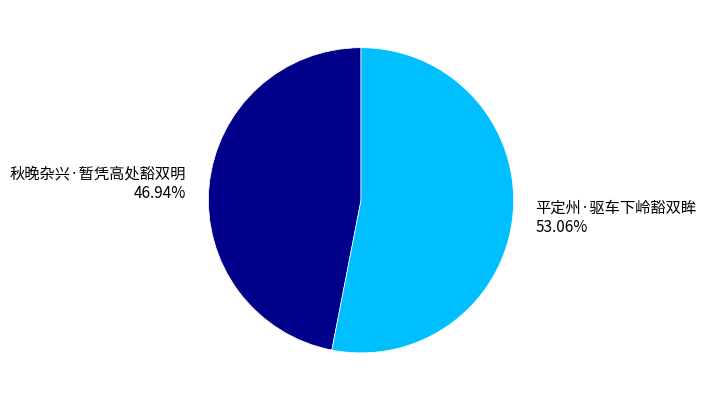

Count the number of slices in the pie.

2